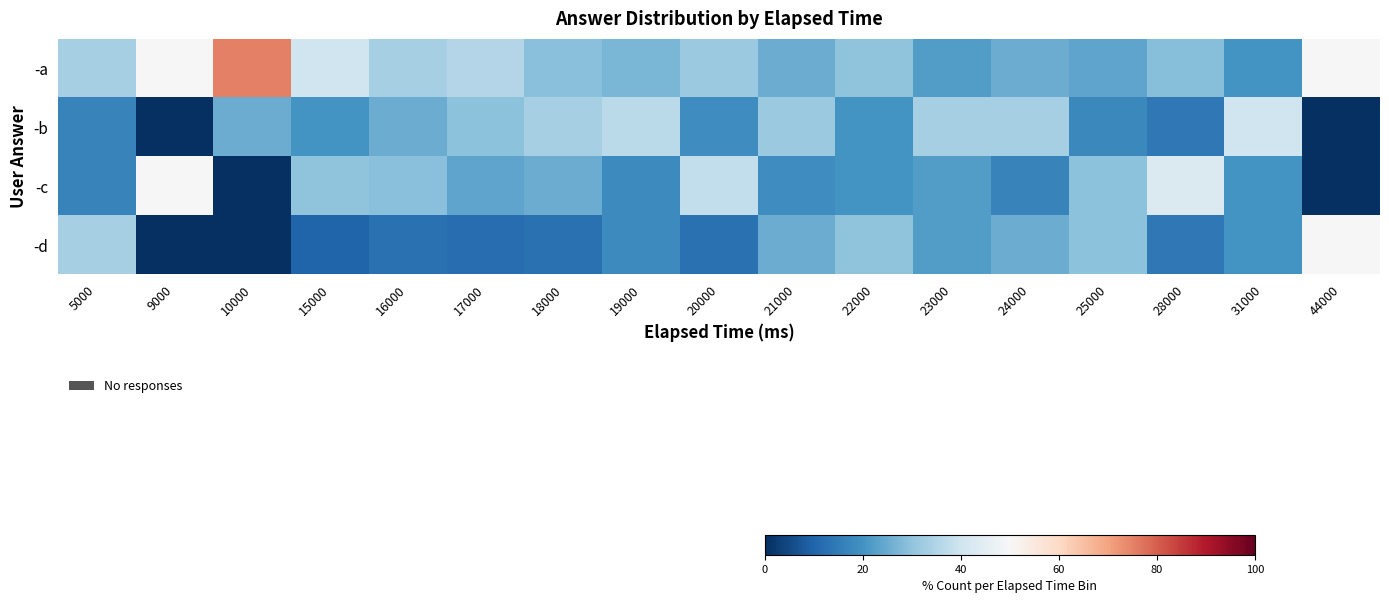

At which category is the sum across all series the highest?

9000